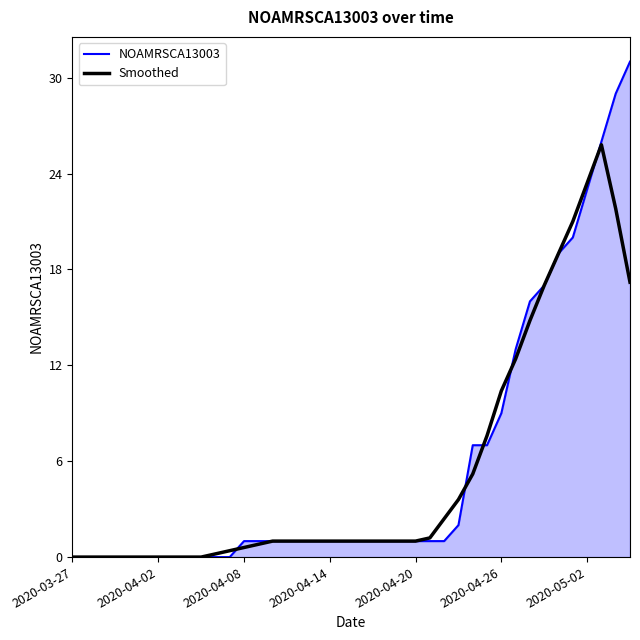

Which series has the largest total across all categories?

NOAMRSCA13003